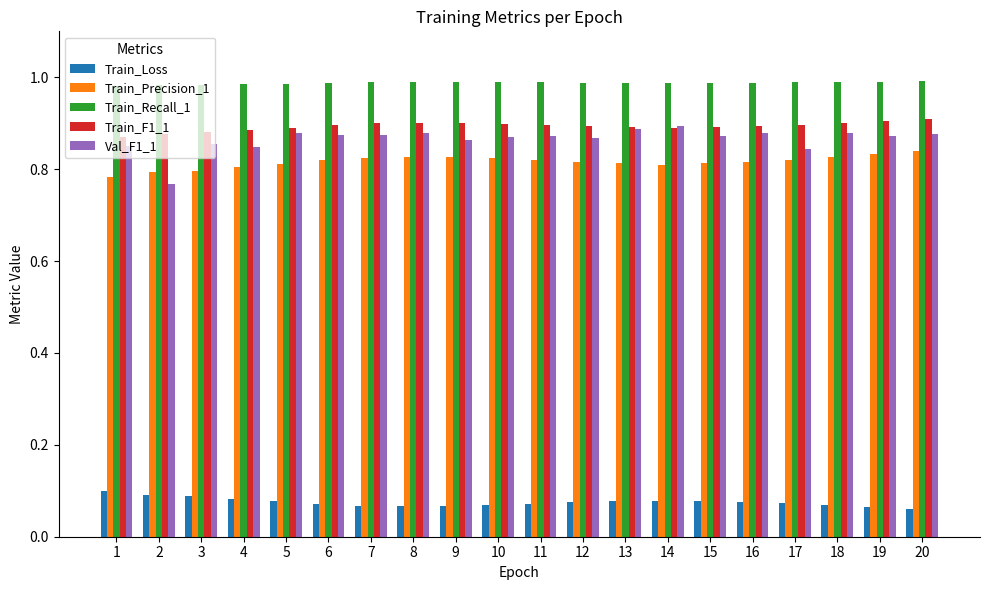

Count the Train_Recall_1 values in the range 0 to 1.

20